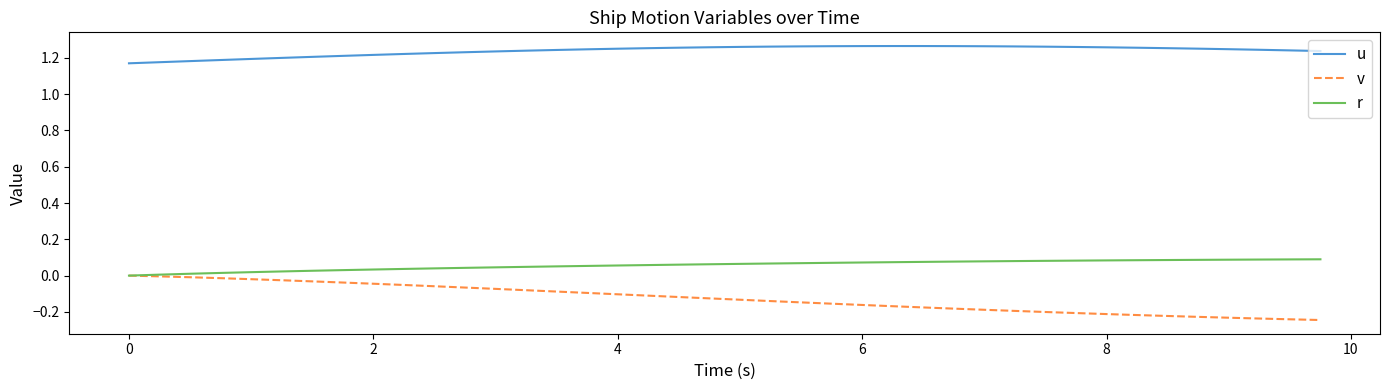

True or false: u and v intersect in this chart.

False